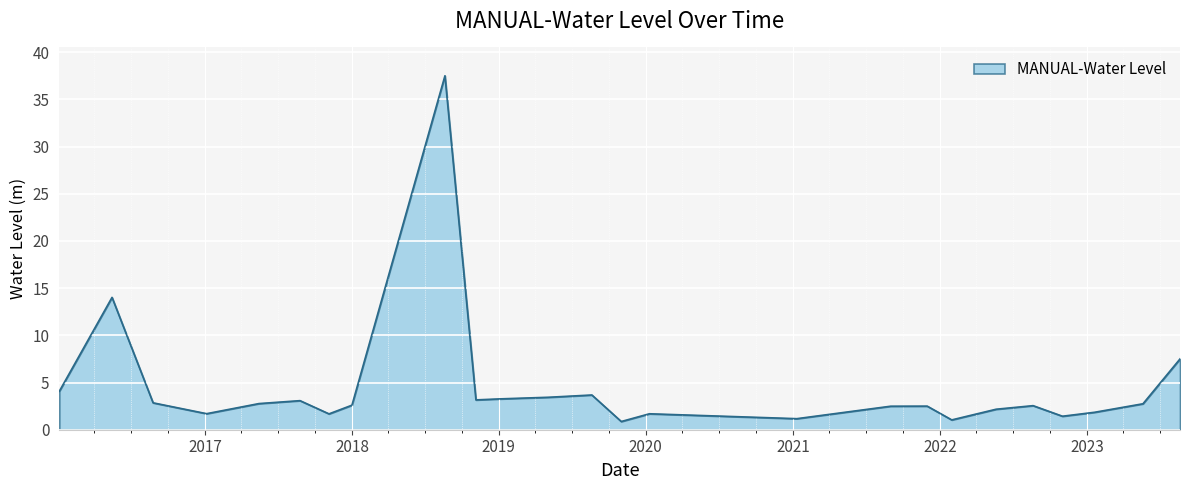

What is the greatest value displayed?

37.5